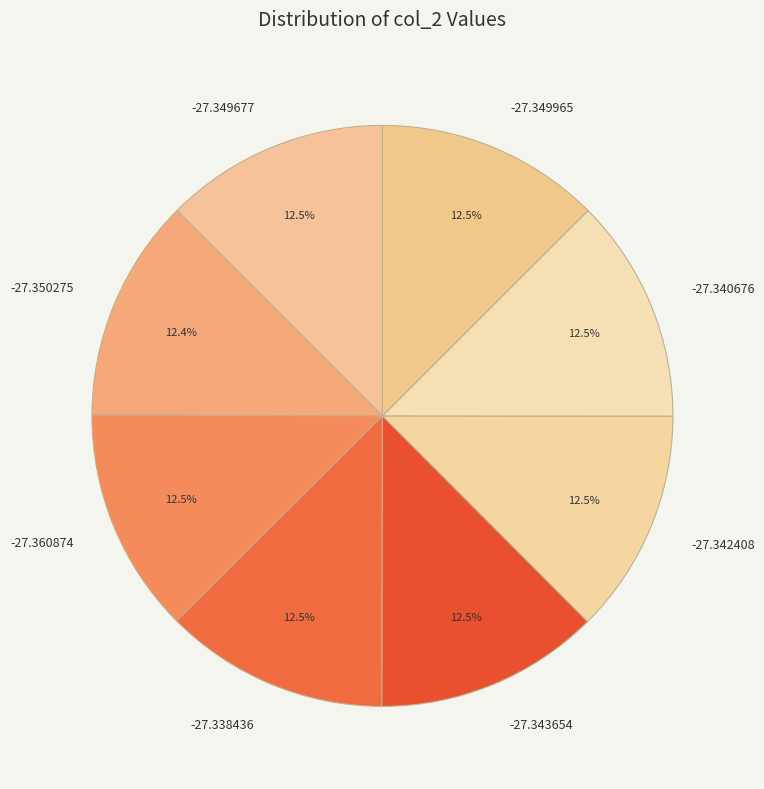

What percentage do -27.342408 and -27.338436 together represent?

25.0%